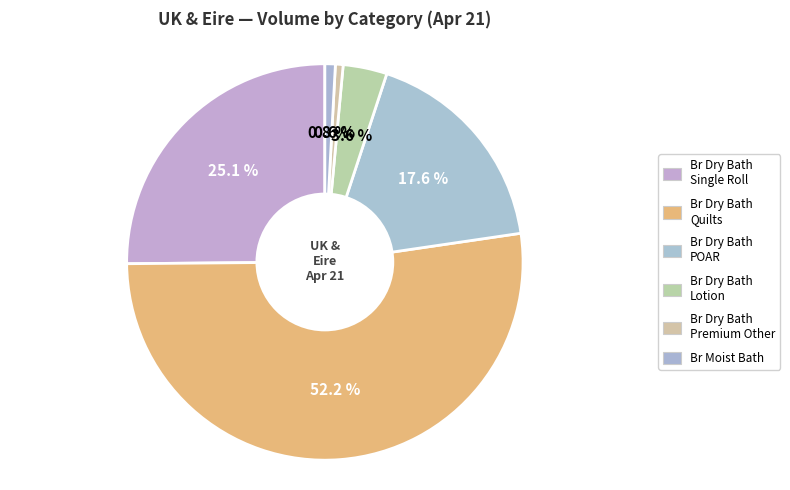

How many slices are in this pie chart?

6